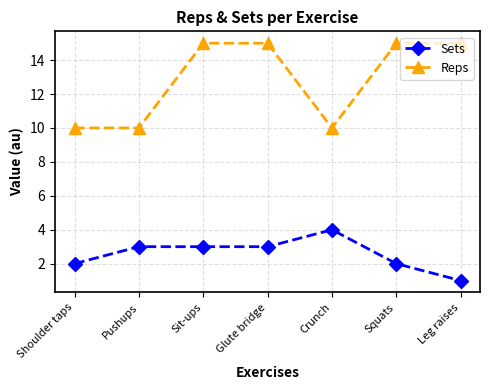

True or false: Sets and Reps cross at least once.

False